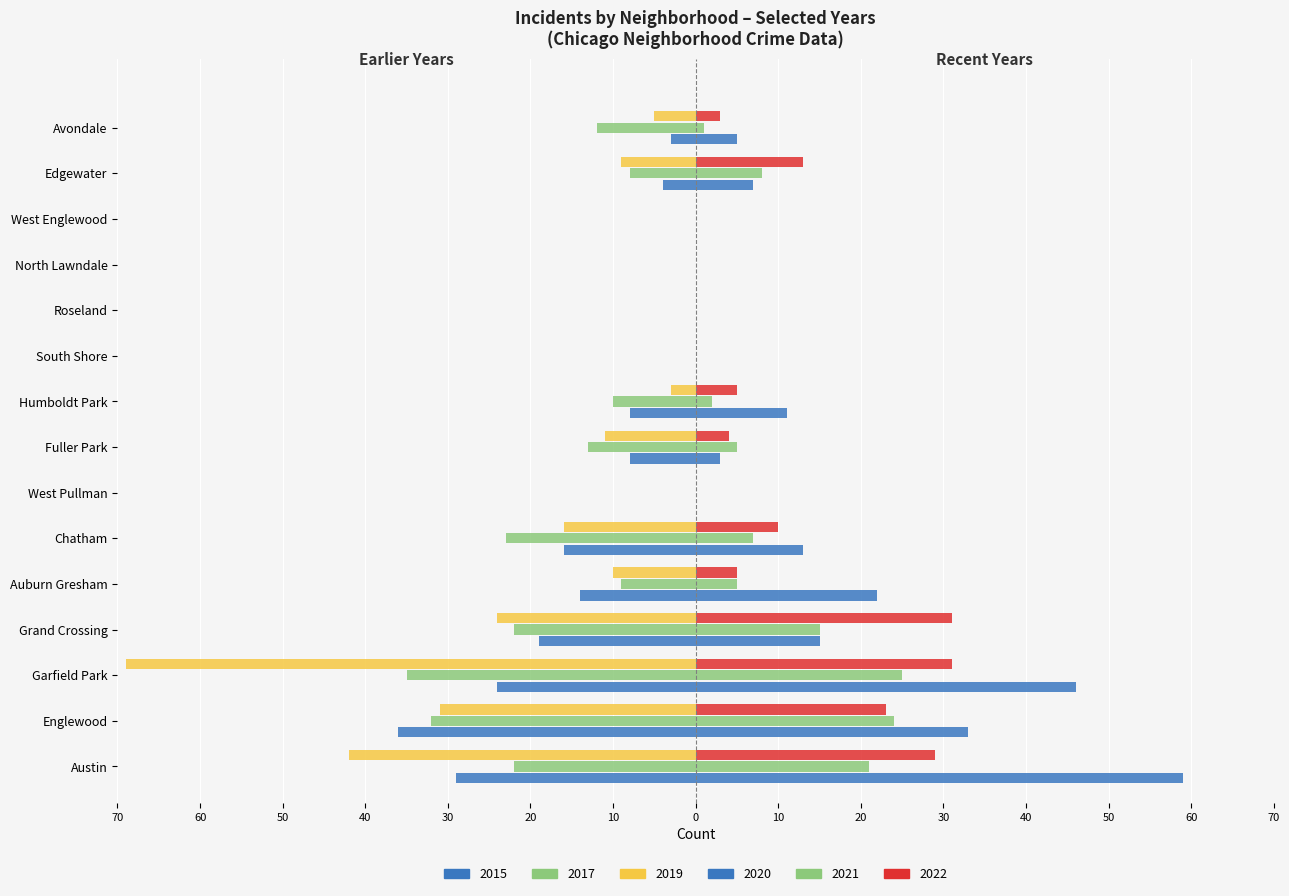

Rank the series at Humboldt Park from highest to lowest value.

2020, 2022, 2021, 2019, 2015, 2017